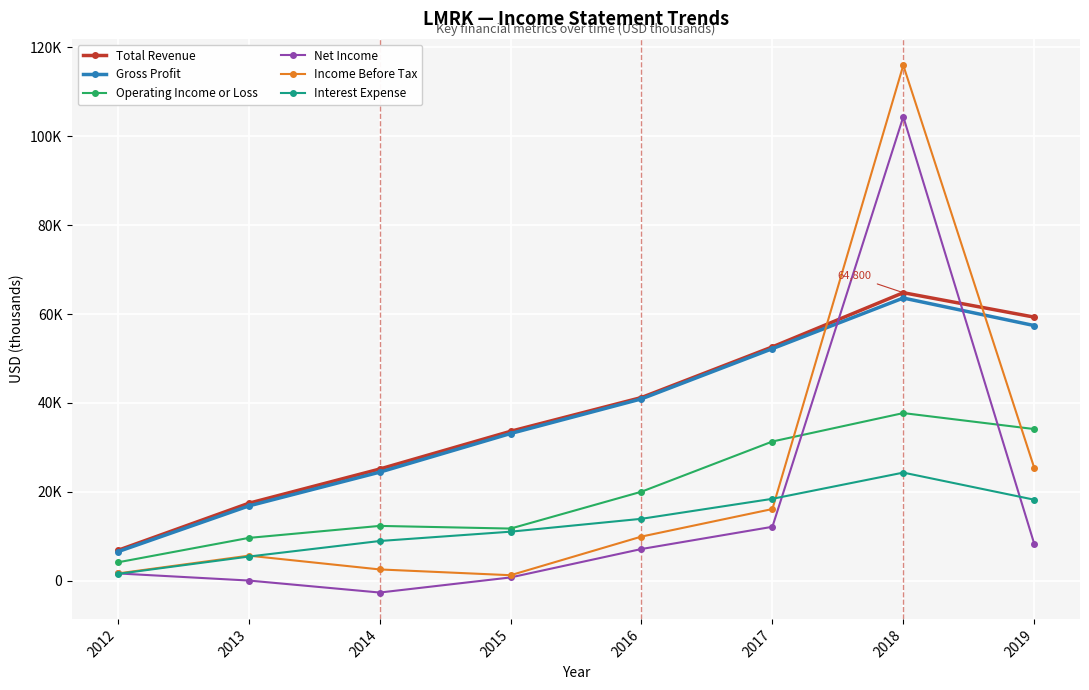

What is the minimum value for Gross Profit?

6500